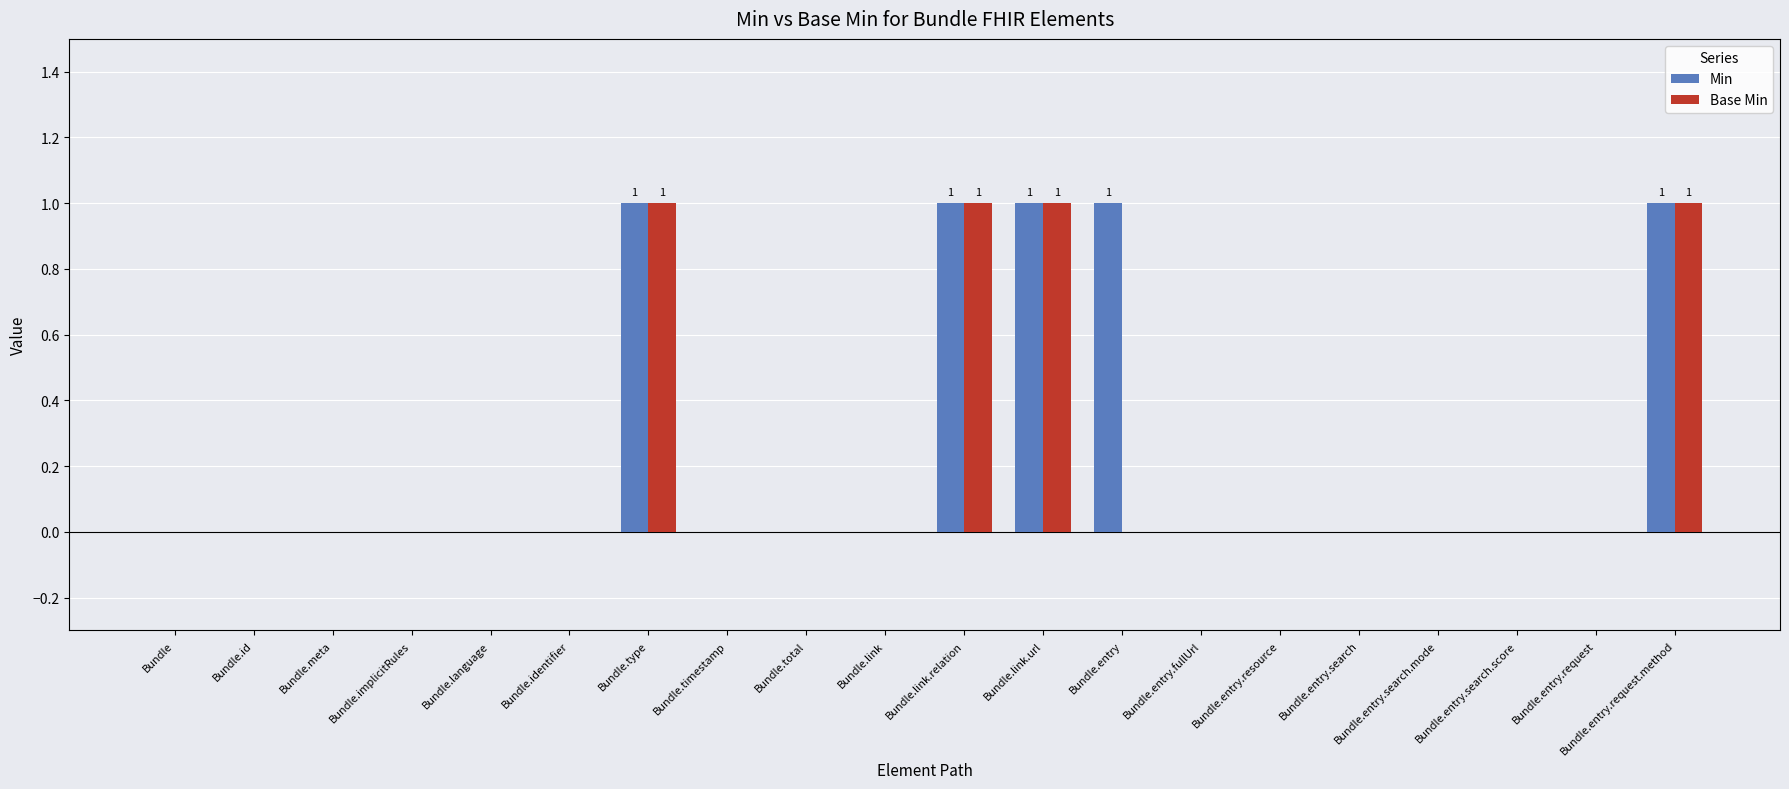

Between Bundle.meta and Bundle.entry, which series saw the biggest shift?

Min